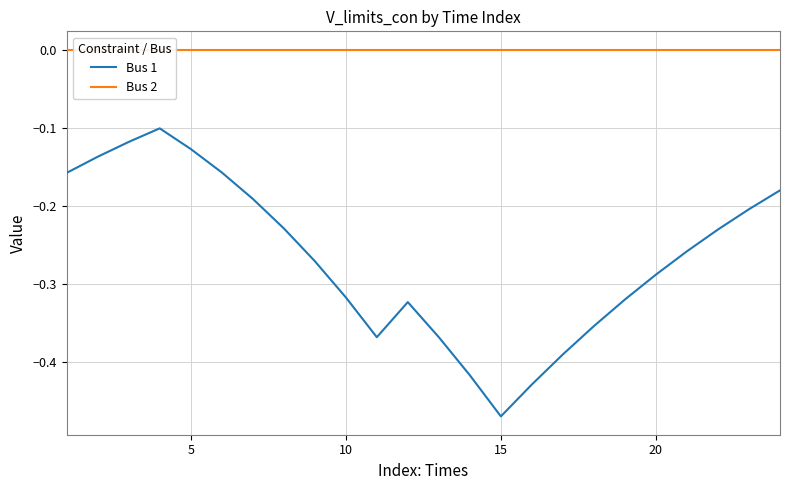

The Bus 1 series shows -0.4 at 20. True or false?

False